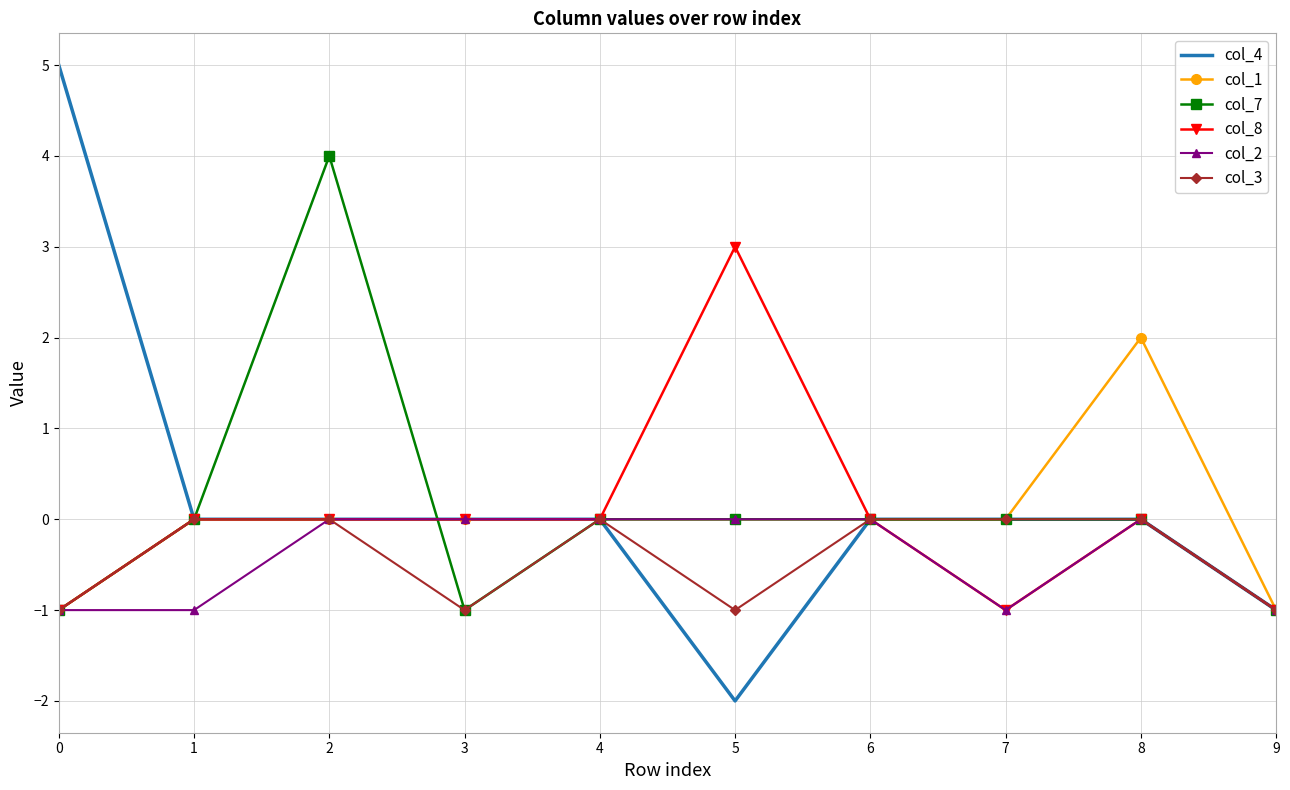

What is the greatest value displayed?

5